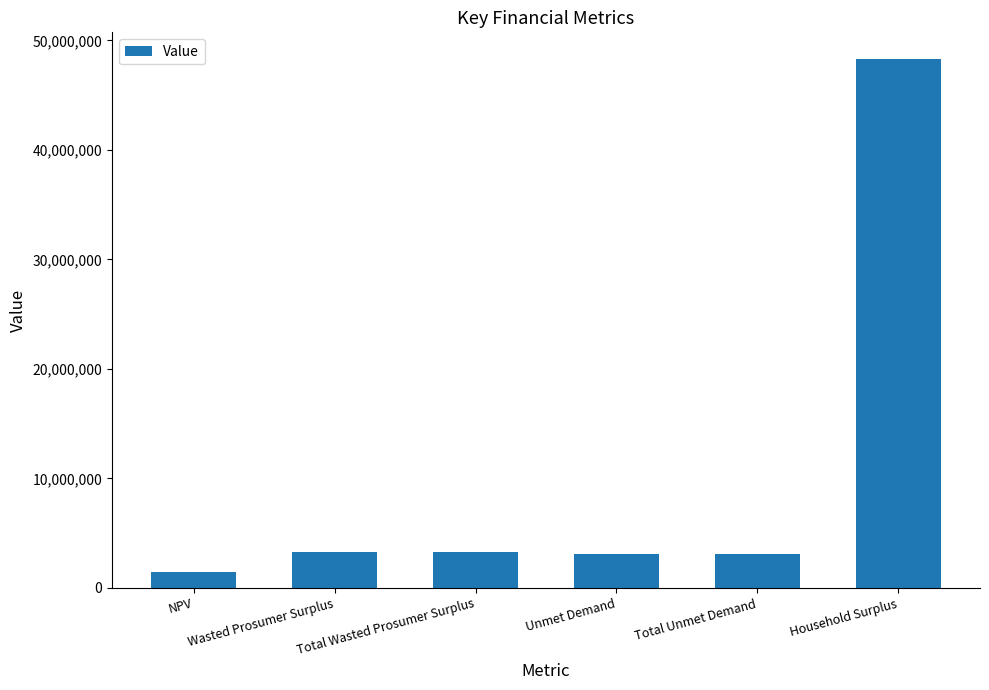

What is the label of the 2nd bar from the right?

Total Unmet Demand